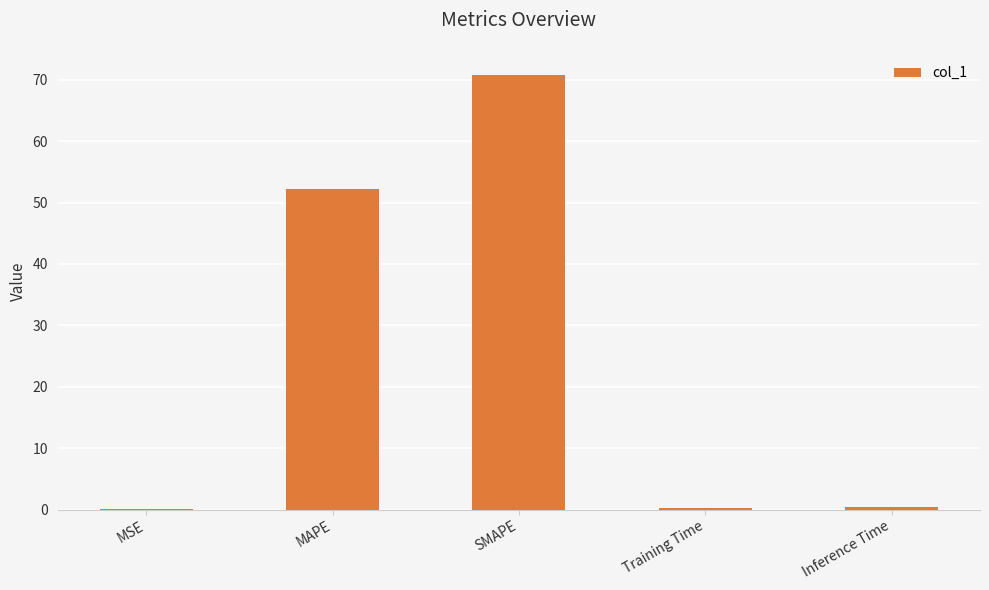

Is it true that the value at MAPE is 52.2?

True